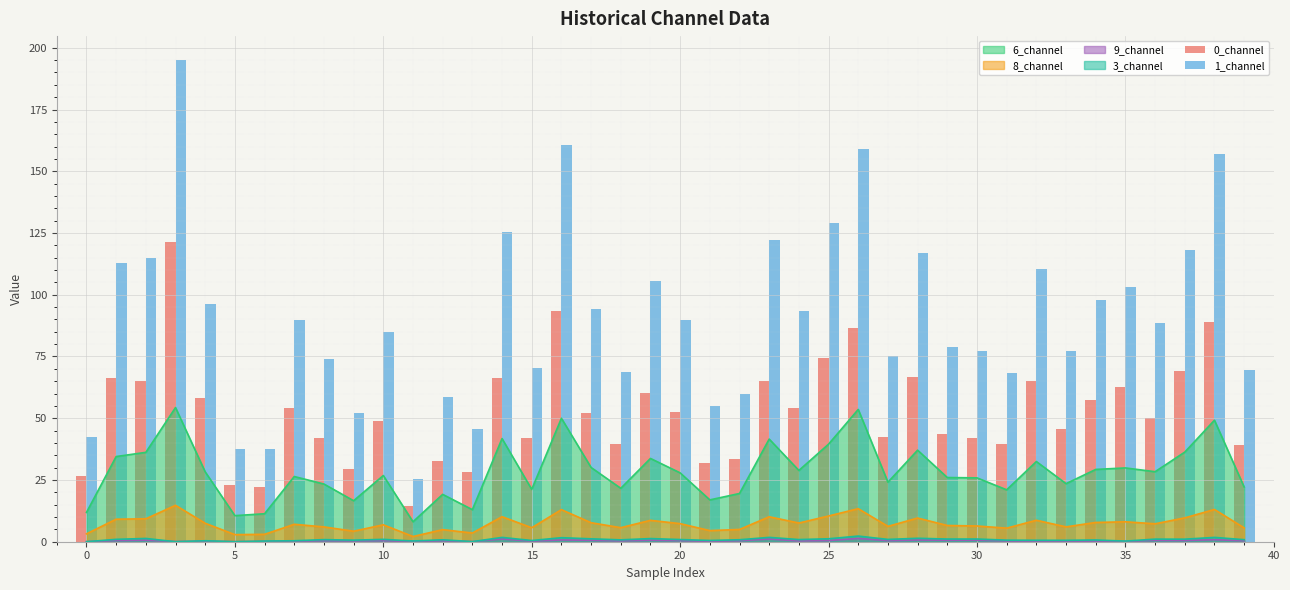

What is the difference between the maximum and minimum values in the 0_channel series?

106.8